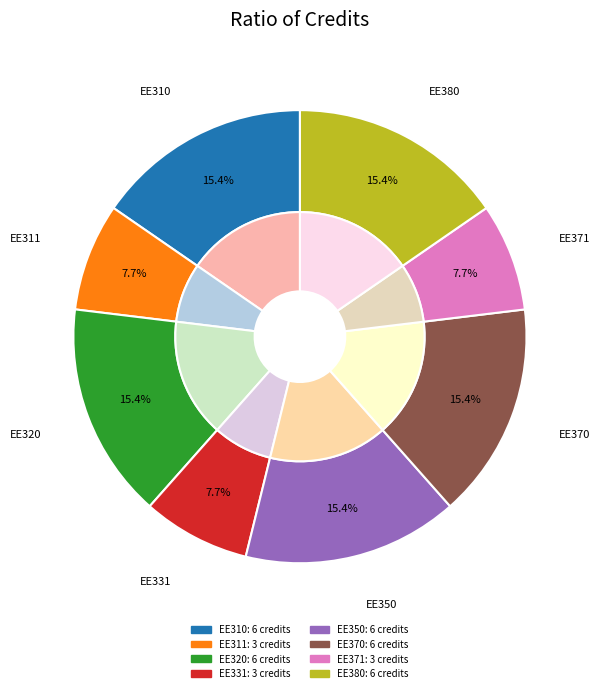

Is there any slice that represents more than half of the pie?

No